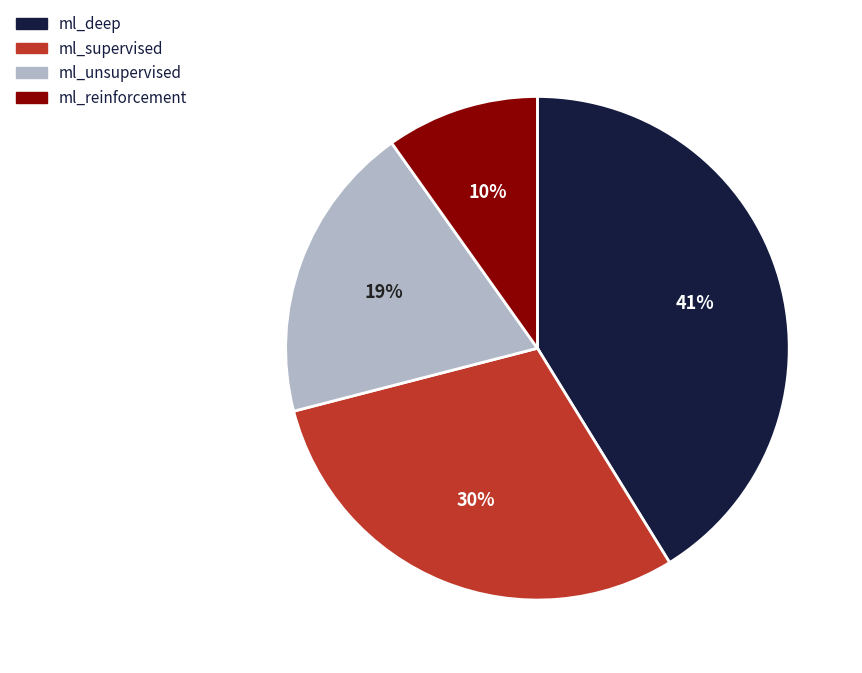

Combined, do ml_deep and ml_reinforcement account for over 50%?

Yes